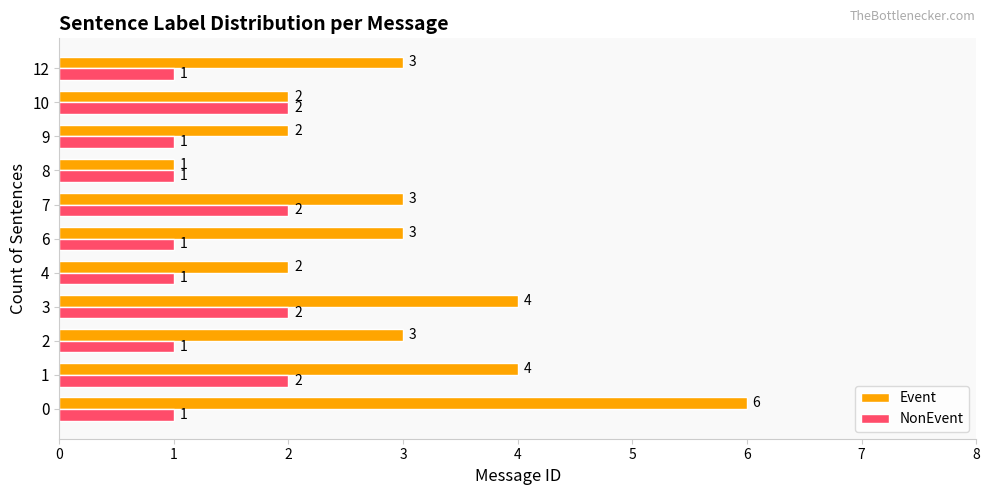

How many series are shown in this chart?

2